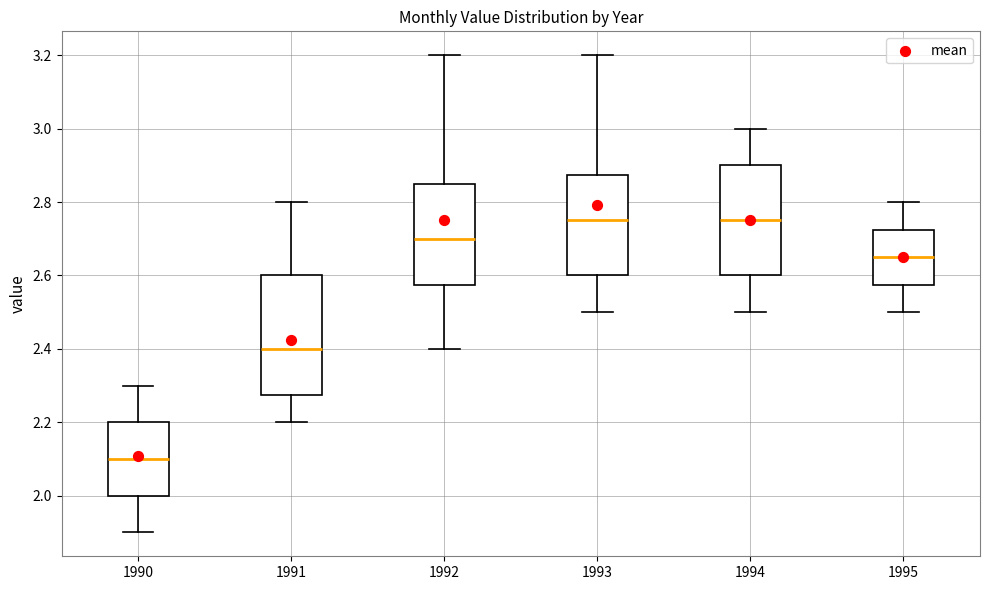

Where does the lower whisker of the box at x = 1992 end on the y-axis? The values are not printed on the chart, so give them approximately, as read against the axis.

2.40